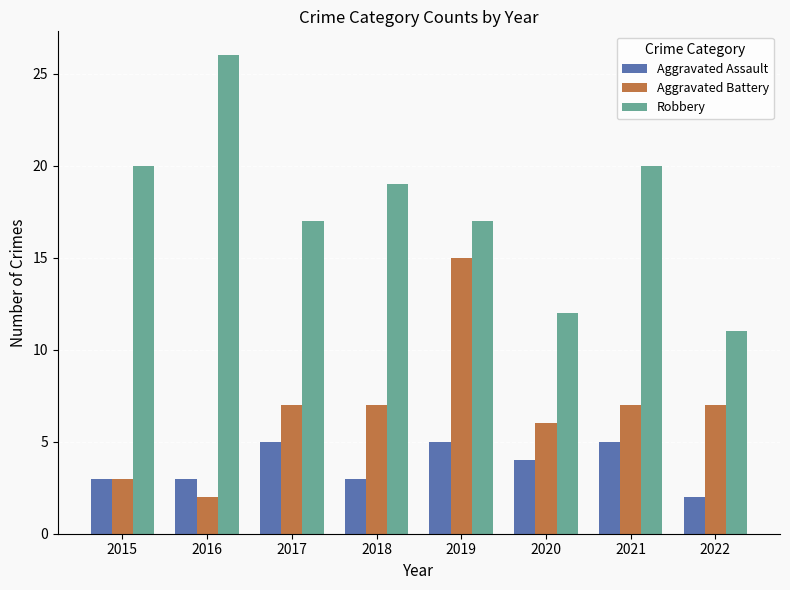

What is the spread (max minus min) of values at 2017?

12